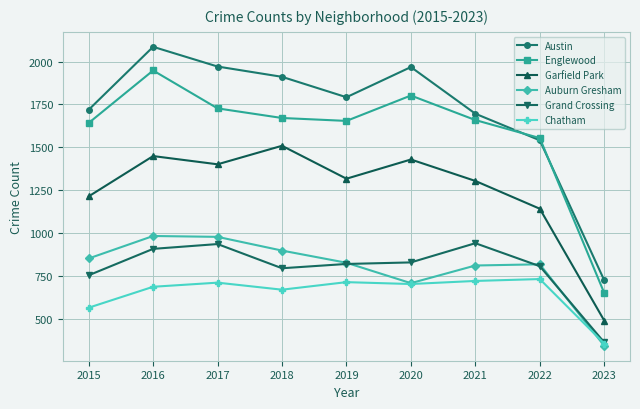

Where is Chatham nearest to the value 544?

2015